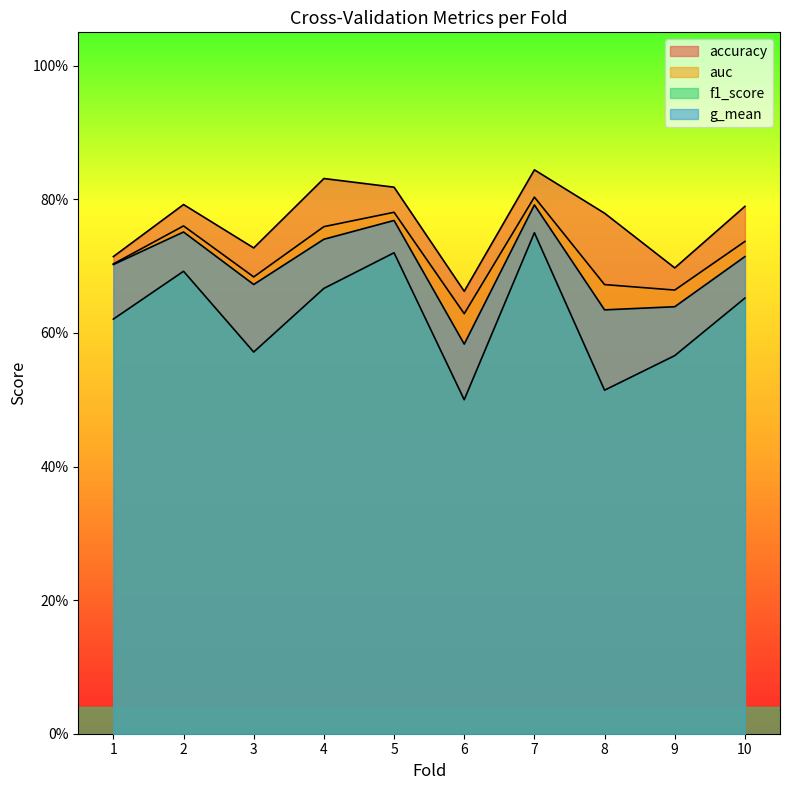

What is the value of the f1_score point at the 3rd from the left?

0.6